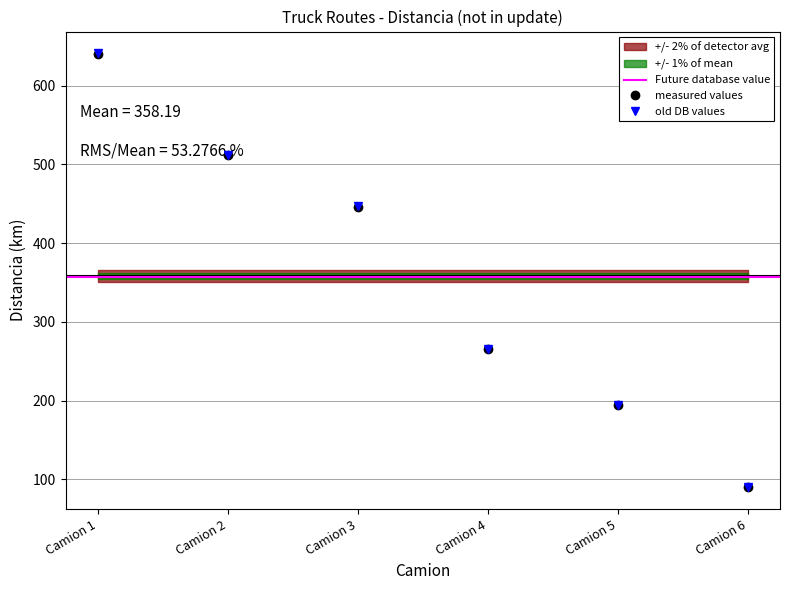

True or false: old DB values has more than 2 points higher than both neighbors.

False